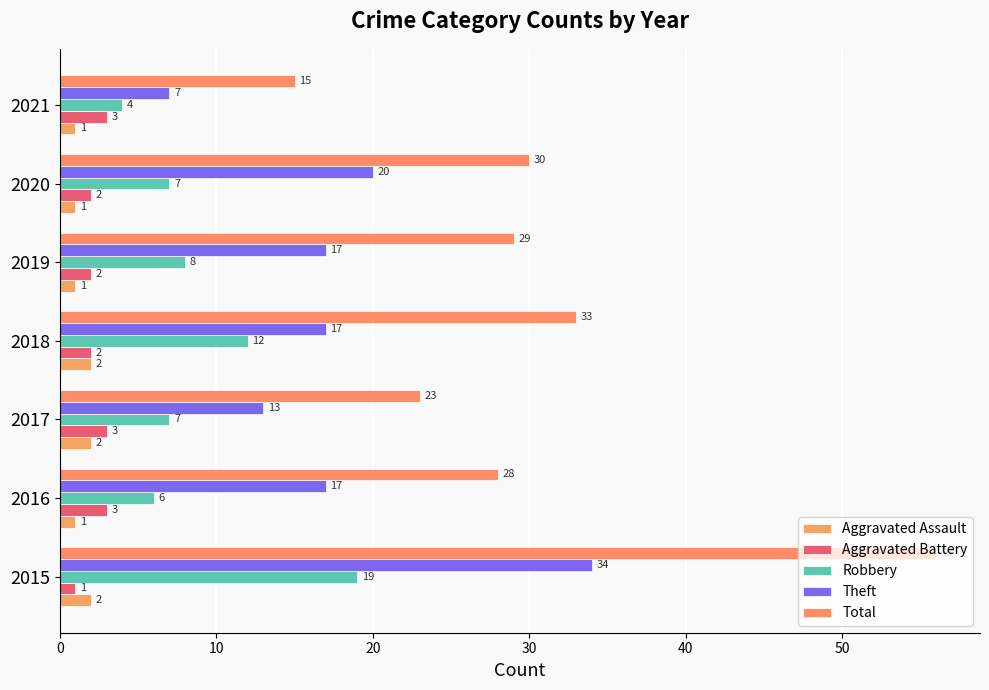

How many series are shown in this chart?

5